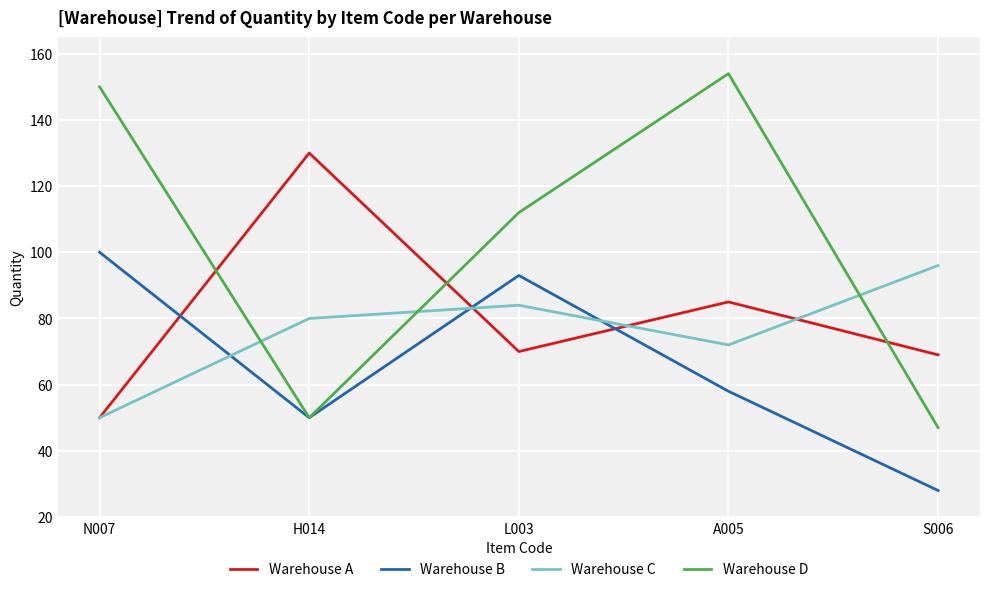

How many times do Warehouse C and Warehouse D cross each other?

3